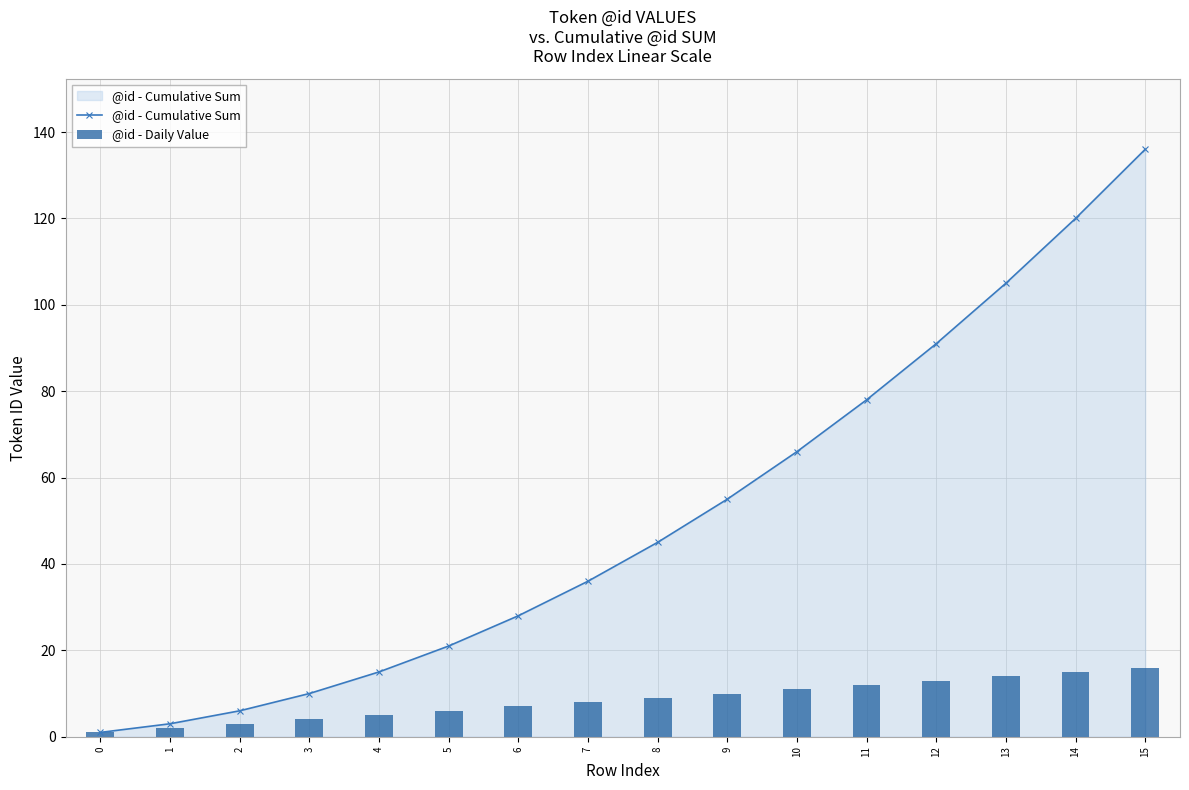

List the series in order of their peak value, lowest first.

@id - Daily Value, @id - Cumulative Sum